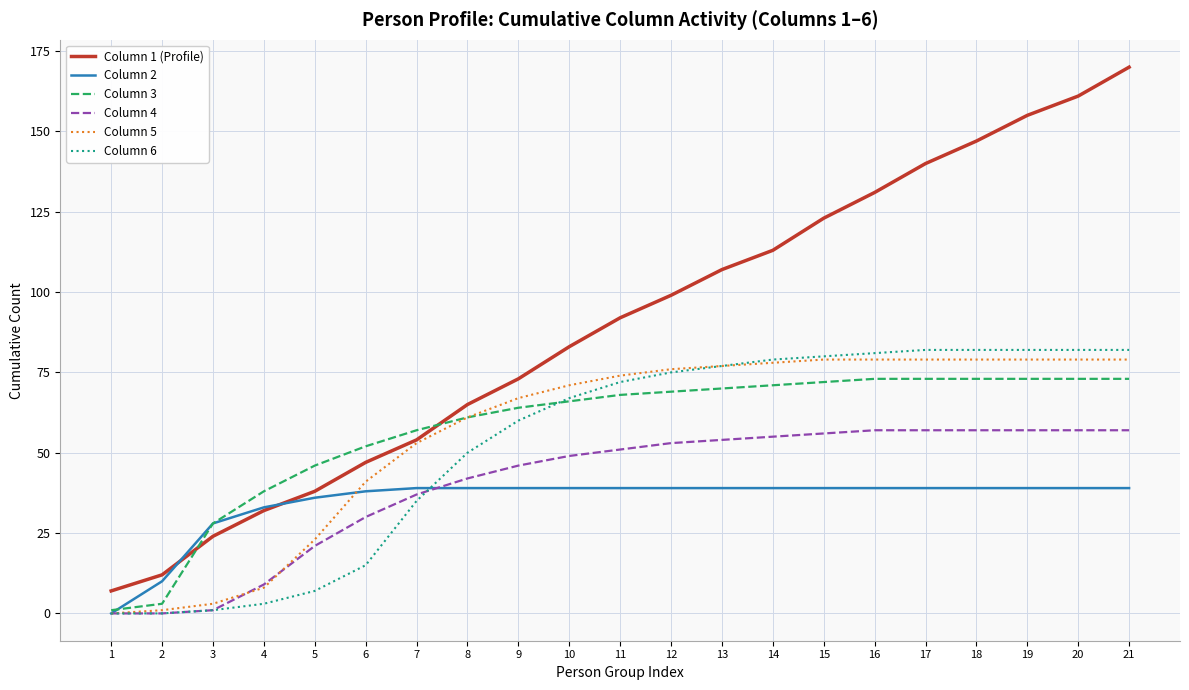

Which series has the largest range (max minus min)?

Column 1 (Profile)